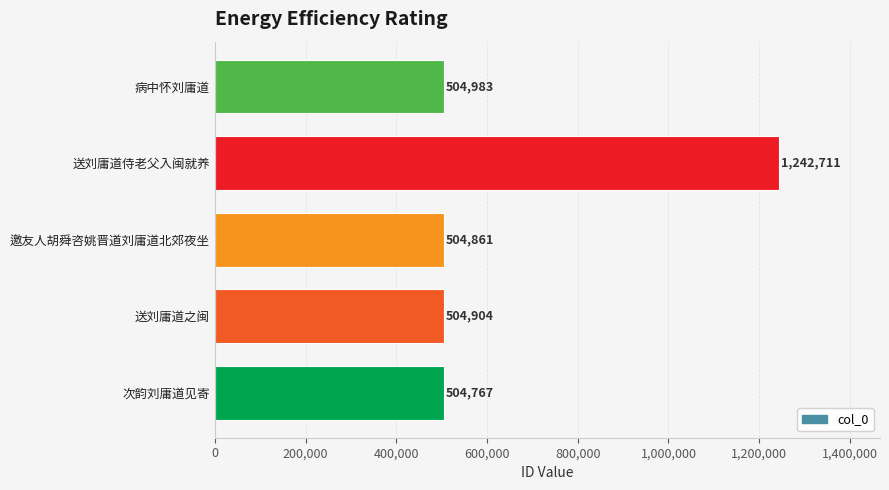

The chart shows a value of 164851 at 邀友人胡舜咨姚晋道刘庸道北郊夜坐. True or false?

False